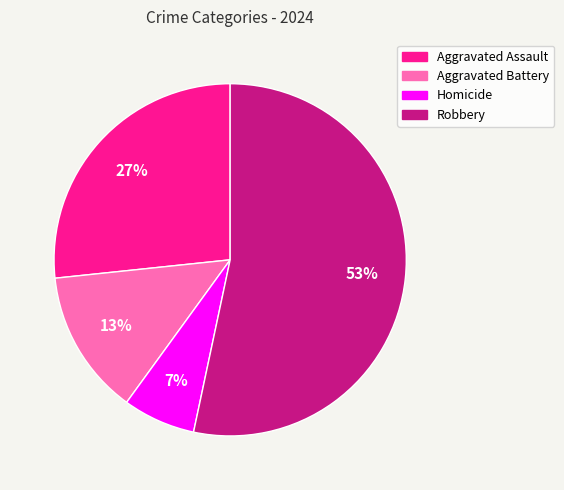

True or false: Aggravated Battery accounts for 19% of the total.

False